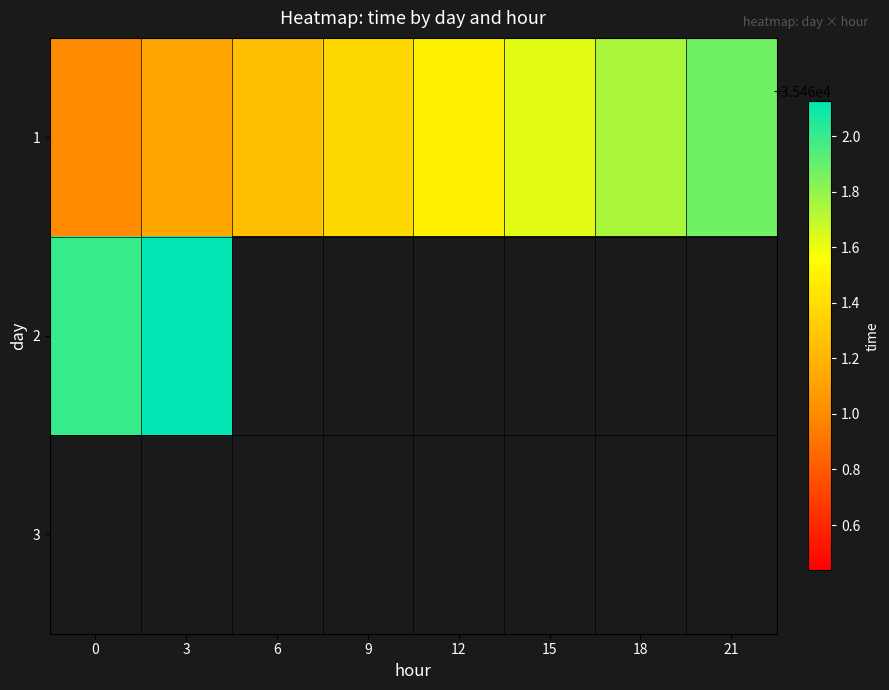

What is the difference between the maximum and minimum values in the 1 series?

0.9